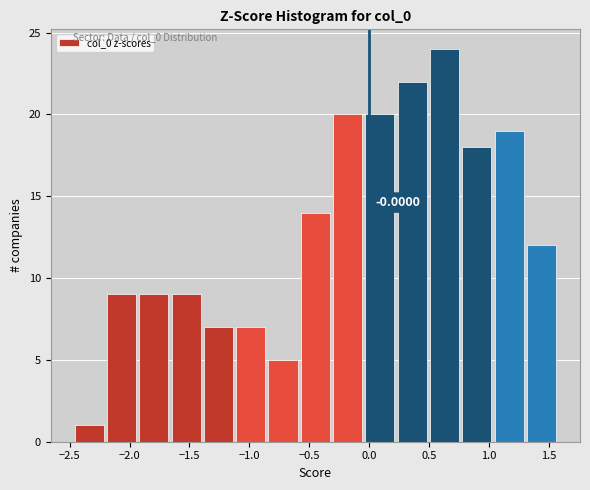

Which range on the x-axis has the tallest bar?

0.50 to 0.75